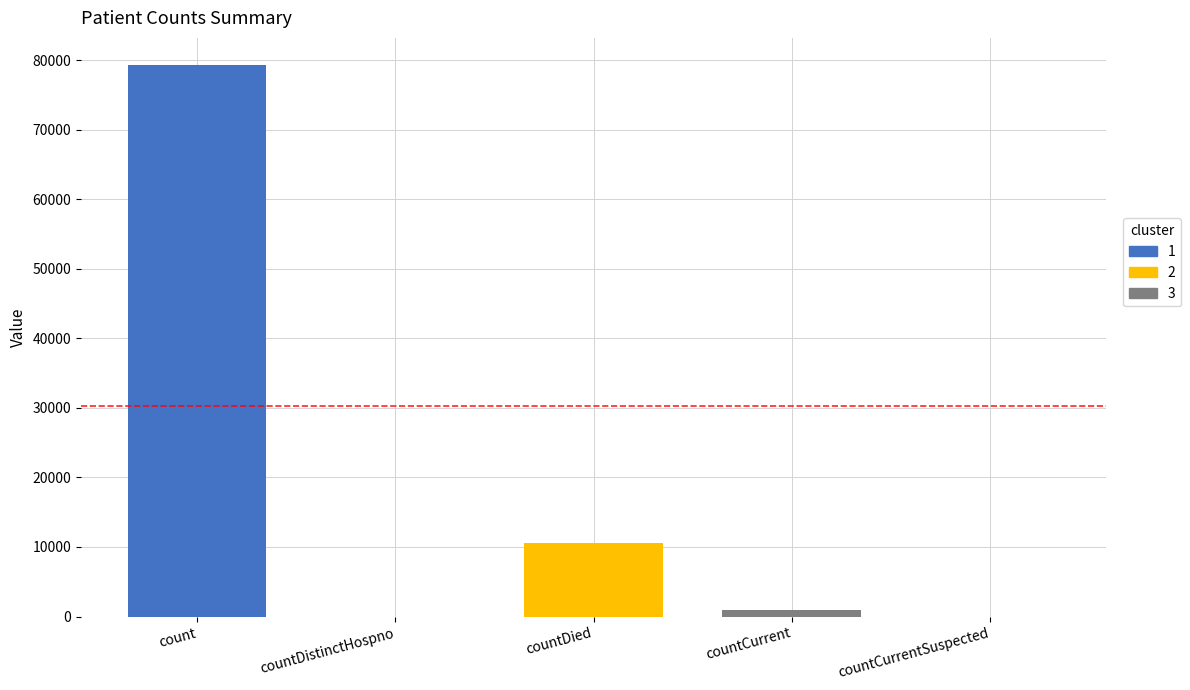

What is the label of the 5th bar from the right?

count